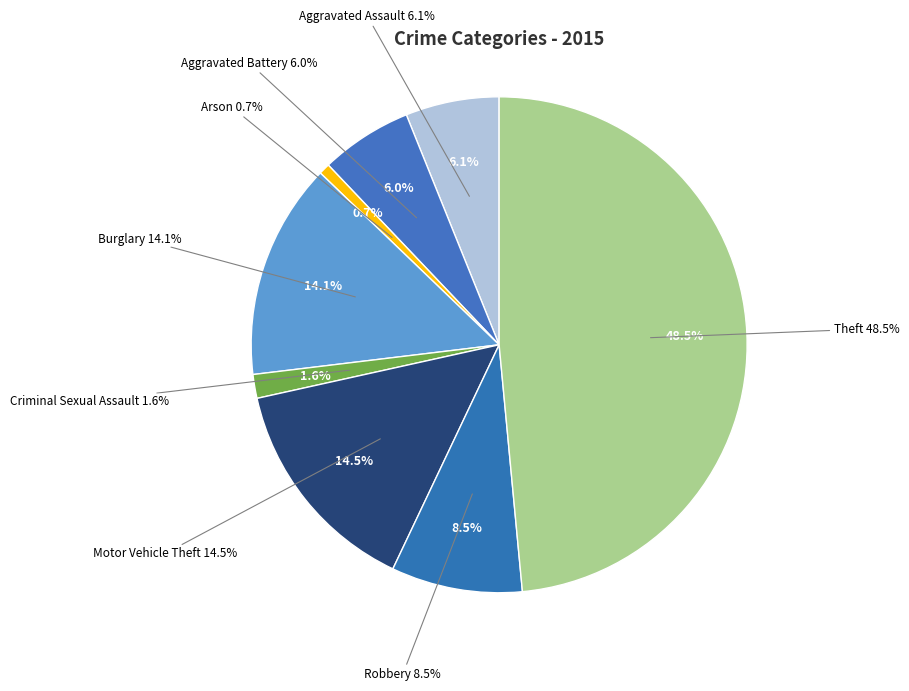

What percentage is the Theft slice, to the nearest percent?

49%